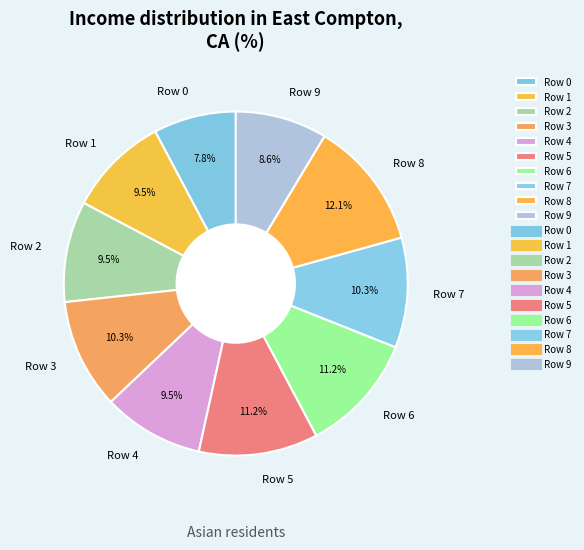

Does any single category account for the majority?

No